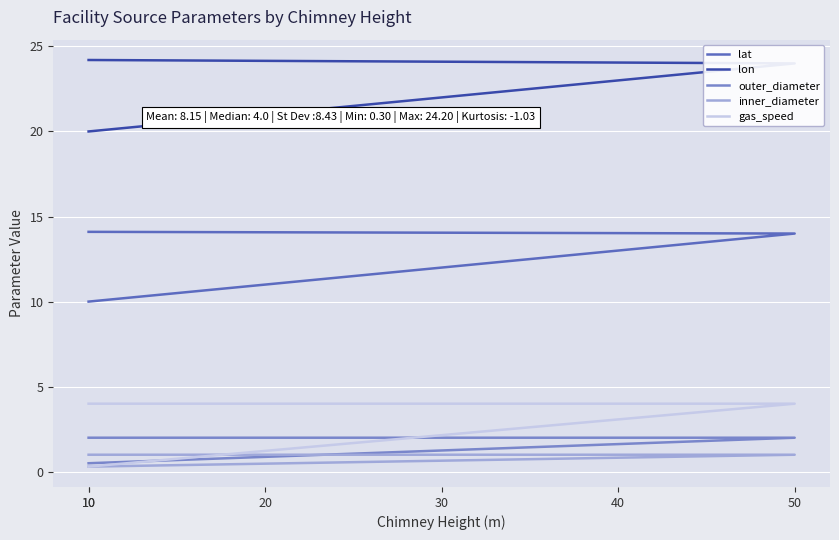

What is the difference between the maximum and minimum values in the lon series?

4.2